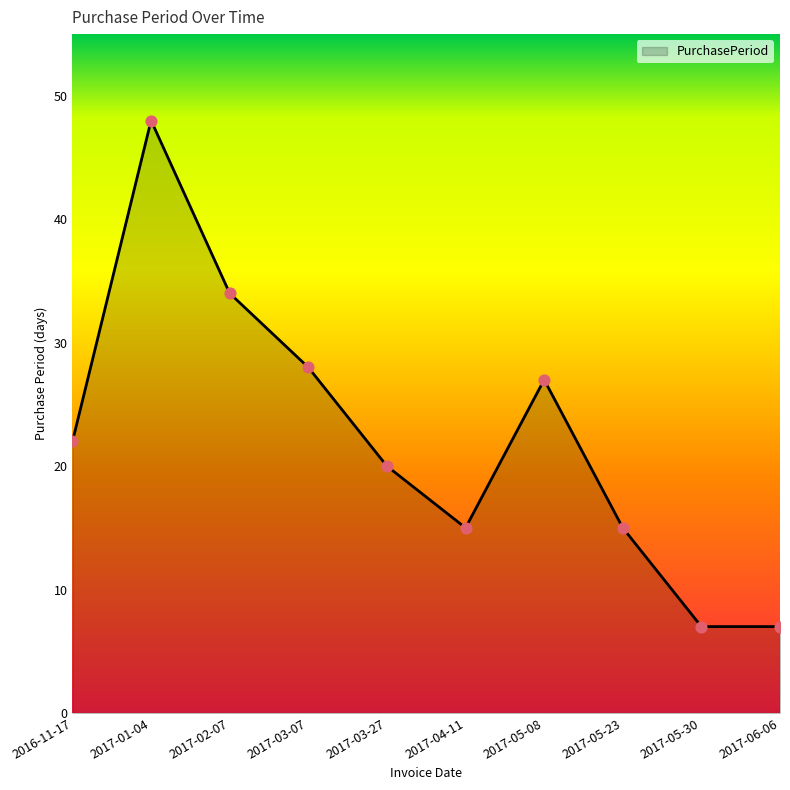

Approximately how many times larger is the value at 2017-03-27 compared to 2017-03-07?

0.7